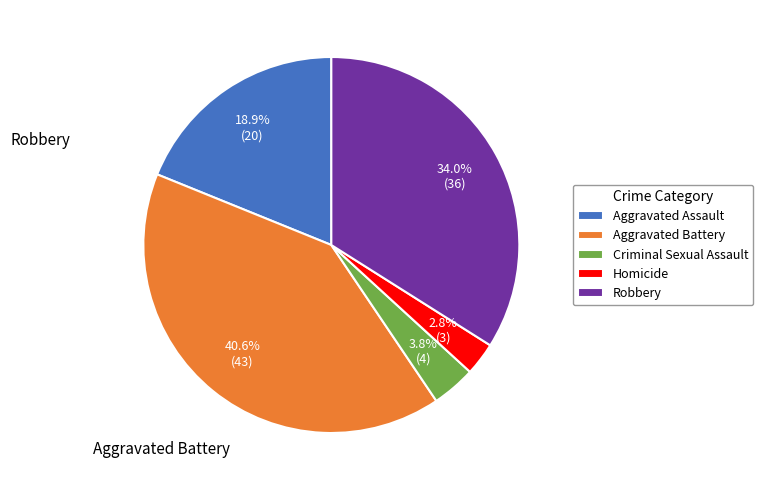

Count the number of slices in the pie.

5